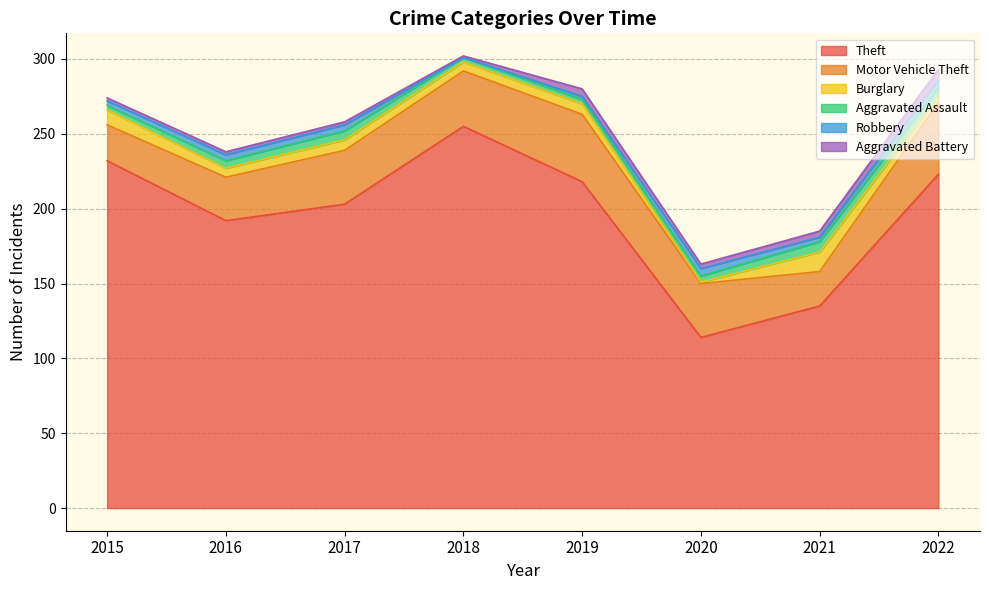

List the labels in order of Aggravated Battery value, largest first.

2022, 2019, 2021, 2020, 2015, 2016, 2017, 2018